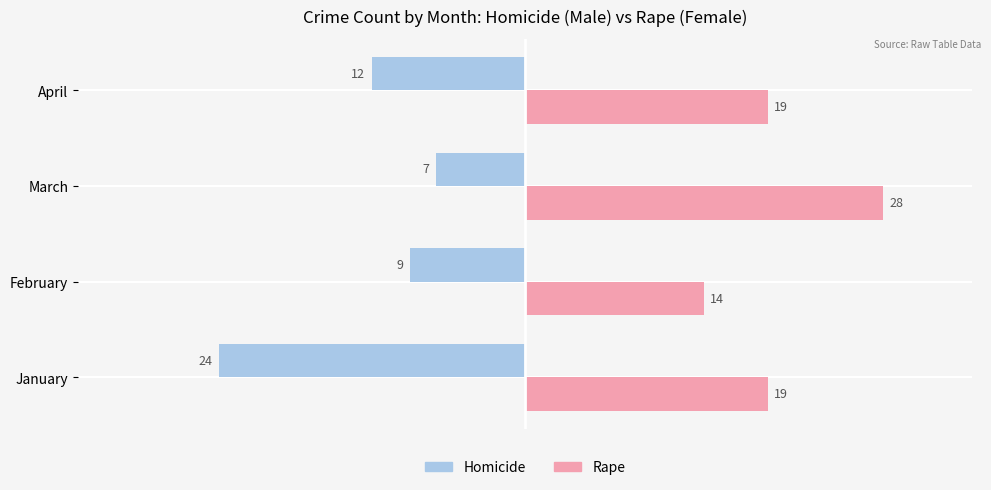

What is the total value across all series at March?

21